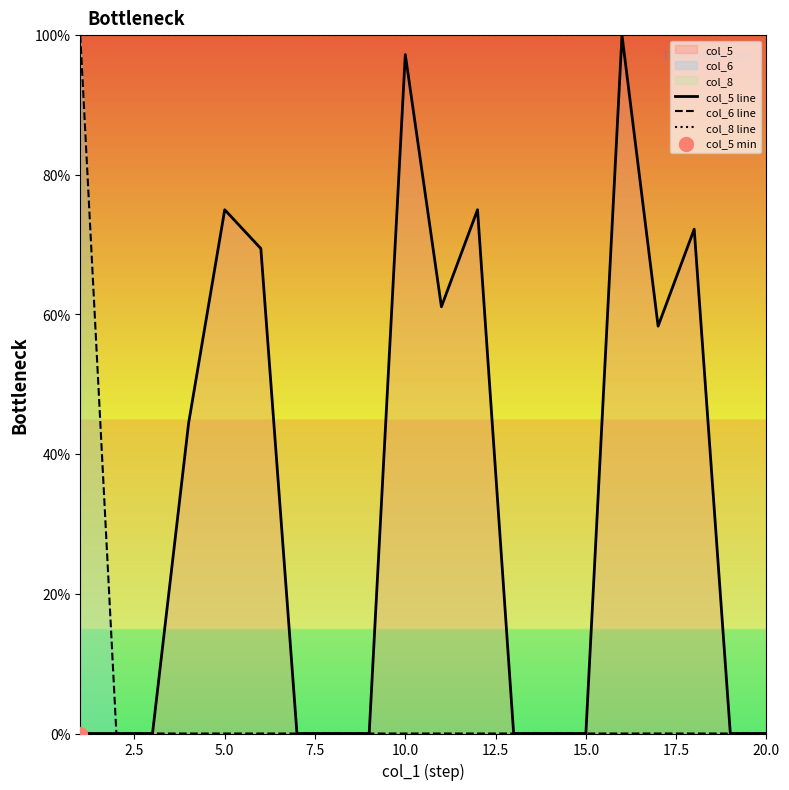

Which series has the largest Y range (max minus min)?

col_5 line